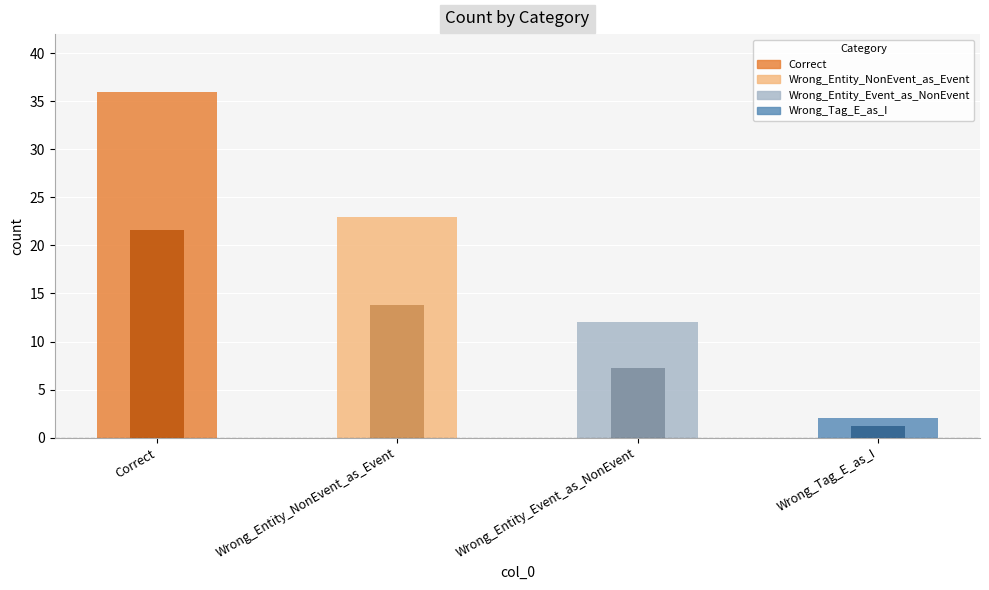

Read the value at Correct, to the nearest 5.

35